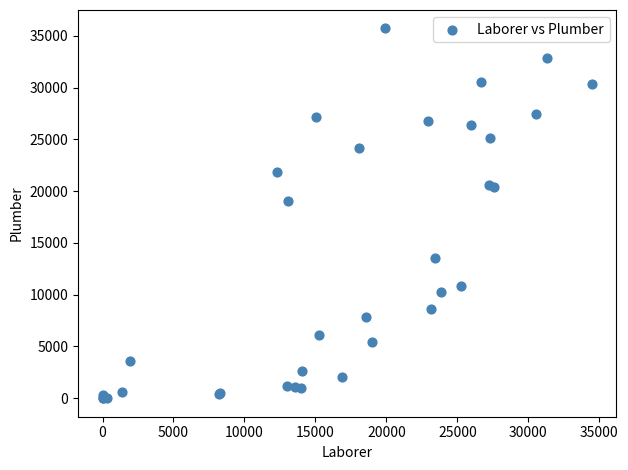

What Y value in the scatter plot is closest to 17855?

19007.5